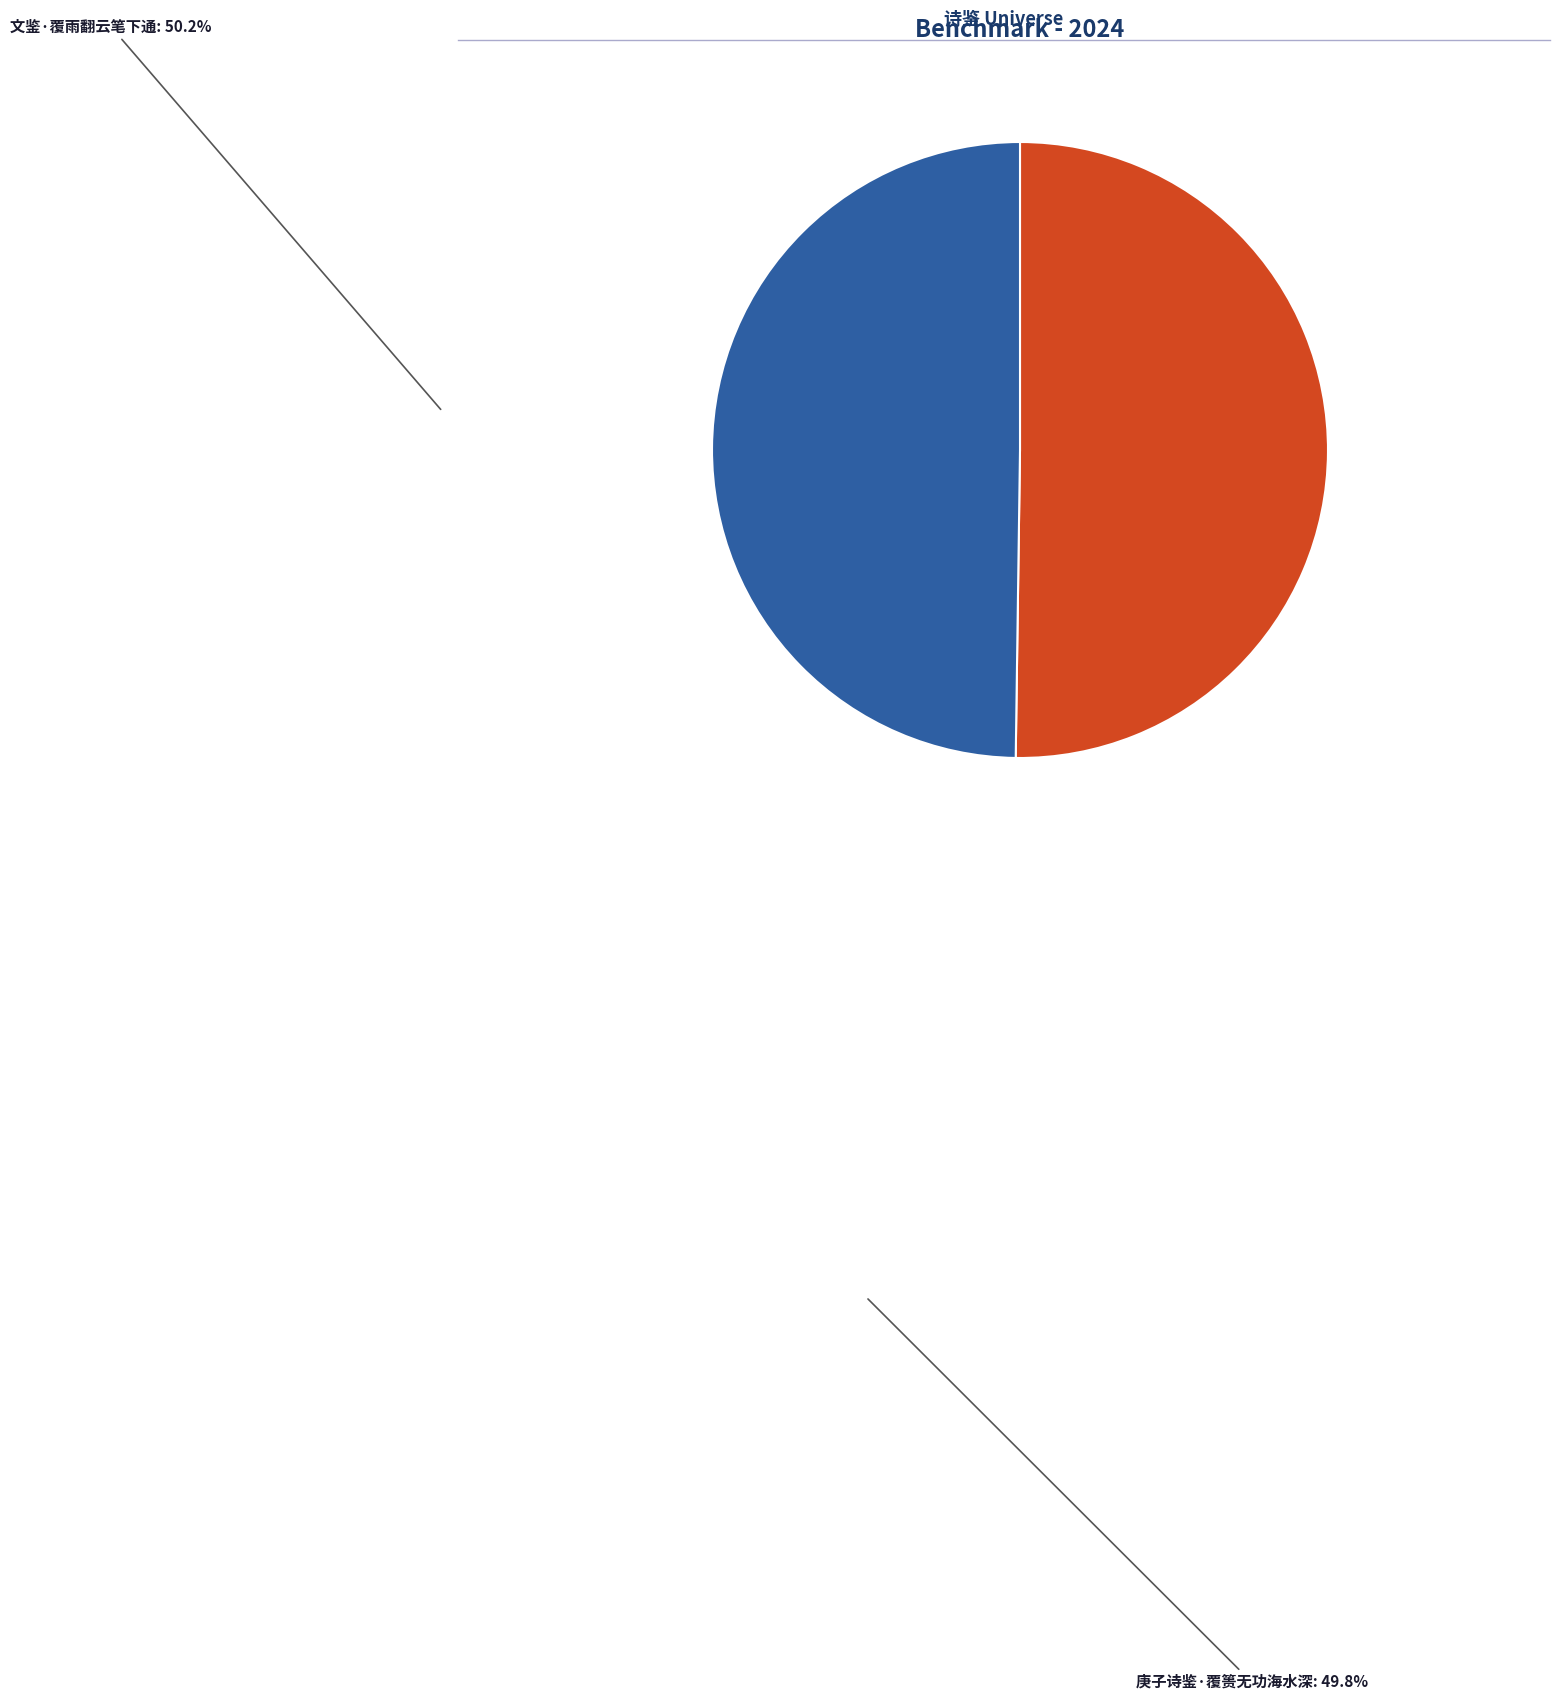

Do 文鉴·覆雨翻云笔下通 and 庚子诗鉴·覆篑无功海水深 together represent more than half of the pie?

Yes